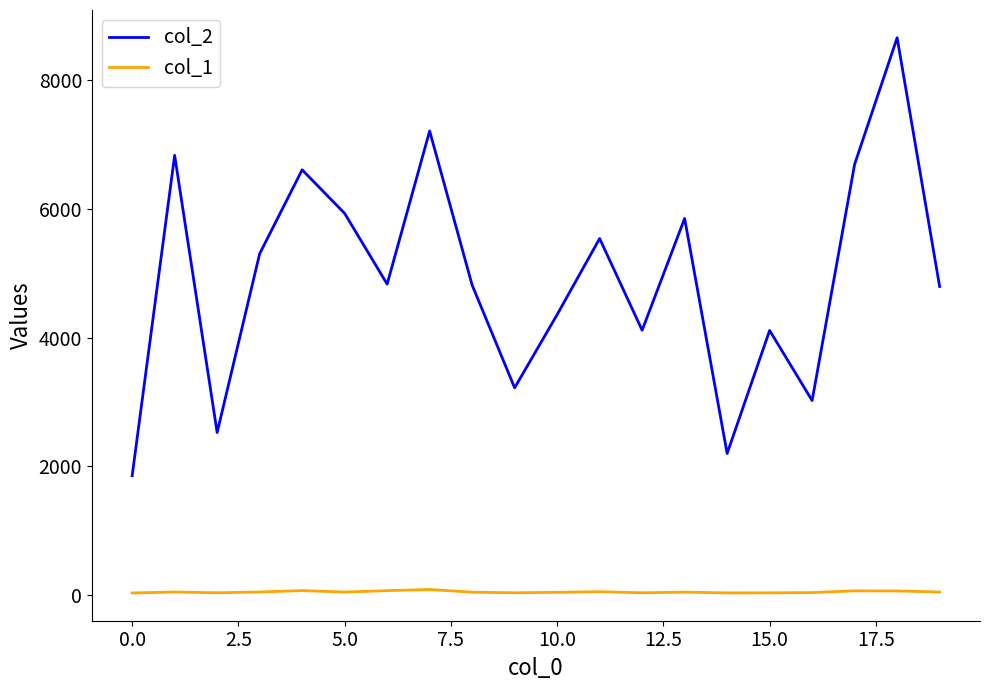

Does the chart display data point markers on the line(s)?

No